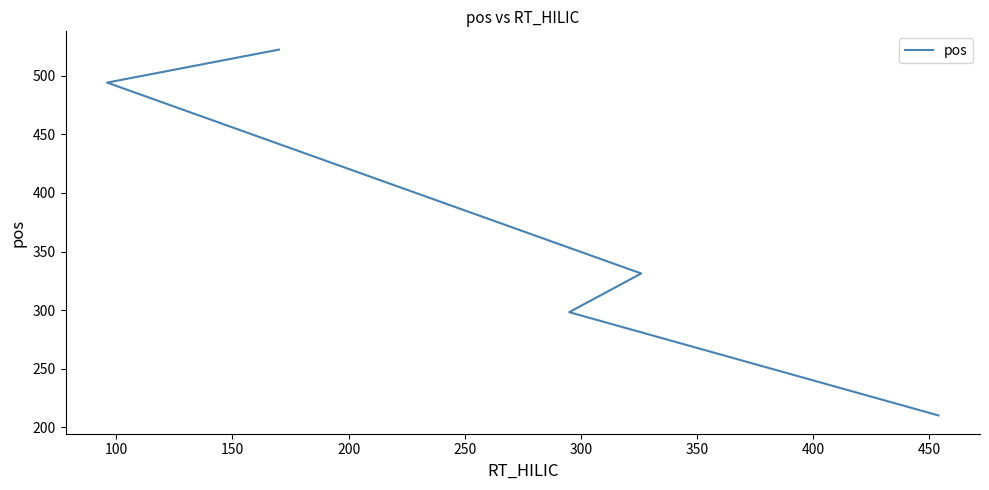

What is the change in value from 100 to 200?

+195.9